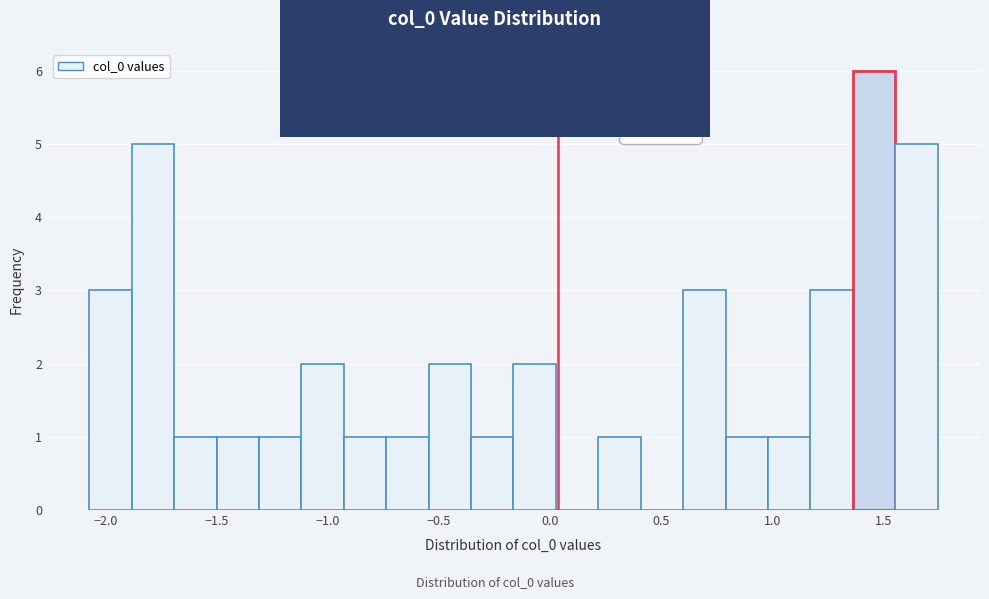

Around what value on the x-axis is the tallest bar? Give the approximate position of its centre, as read against the axis.

1.45